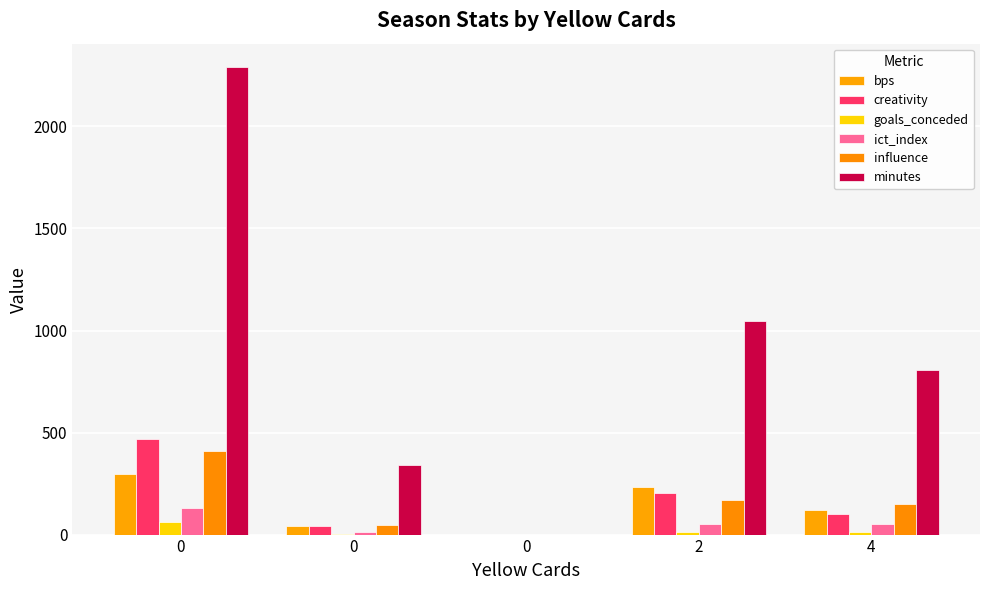

What is the difference between the ict_index values at 0 and 0?

11.9